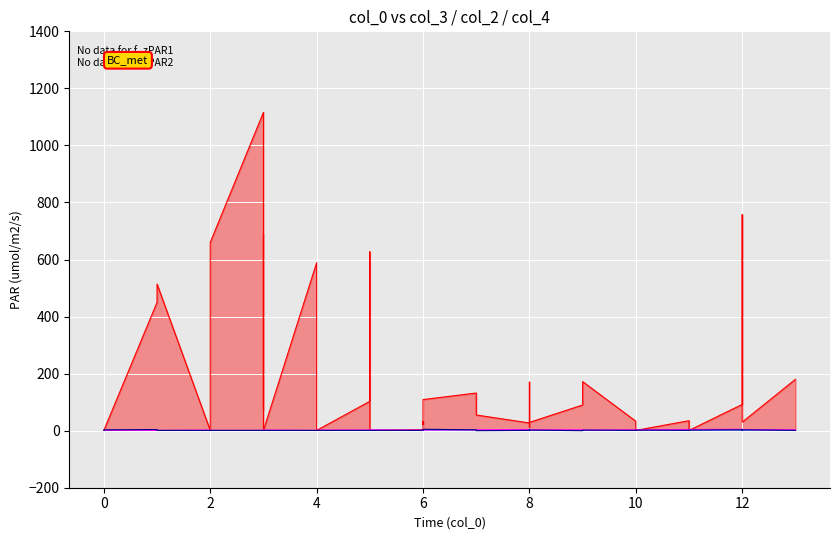

What is the total value across all series at 6?

6